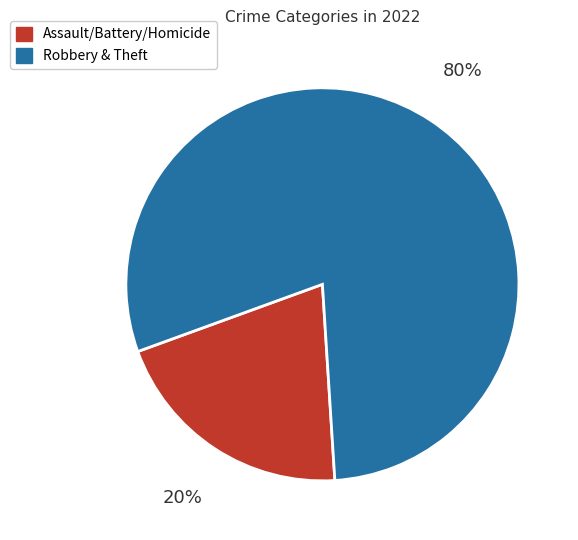

To the nearest percent, what percentage of the pie is Robbery & Theft?

80%